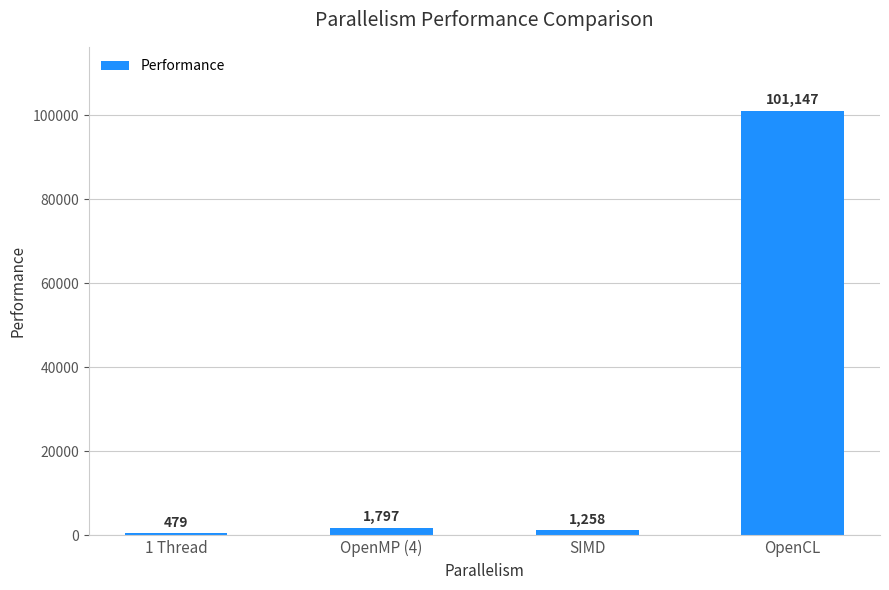

Reading right to left, extract all data points from this chart.

OpenCL=101147	SIMD=1258	OpenMP (4)=1797	1 Thread=479